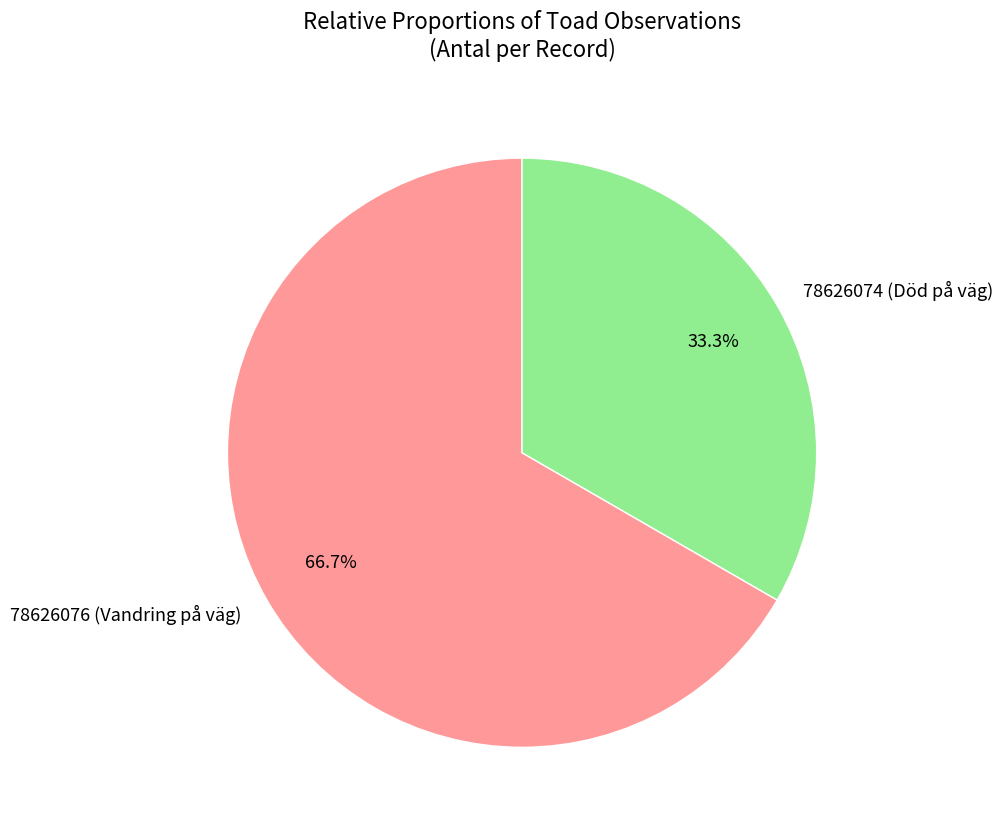

To the nearest percent, what portion does 78626076 (Vandring på väg) represent?

67%